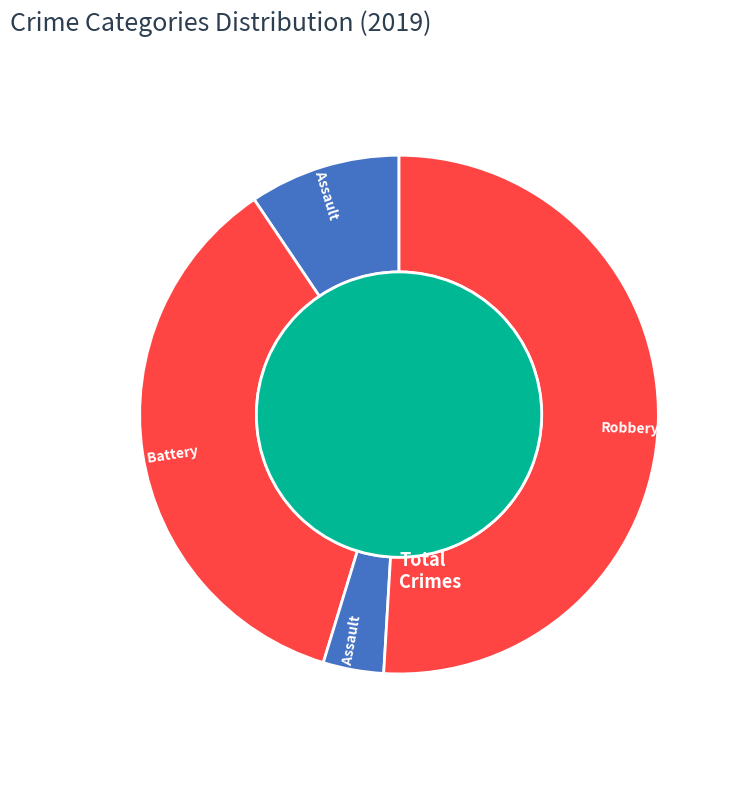

To the nearest percent, what percentage of the pie is Aggravated Battery?

36%